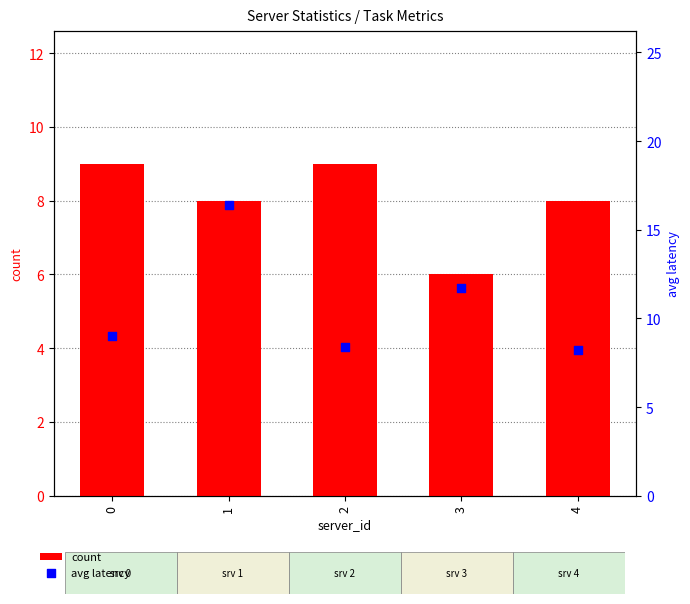

What are all the series names shown in the legend?

count, avg latency